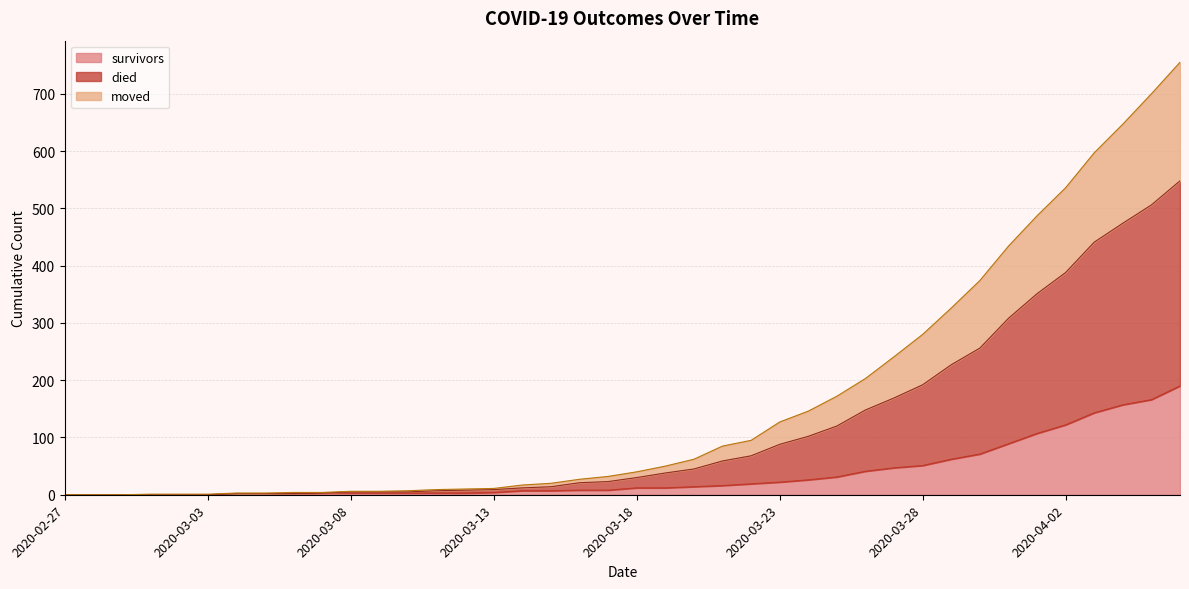

True or false: died and moved cross at least once.

False